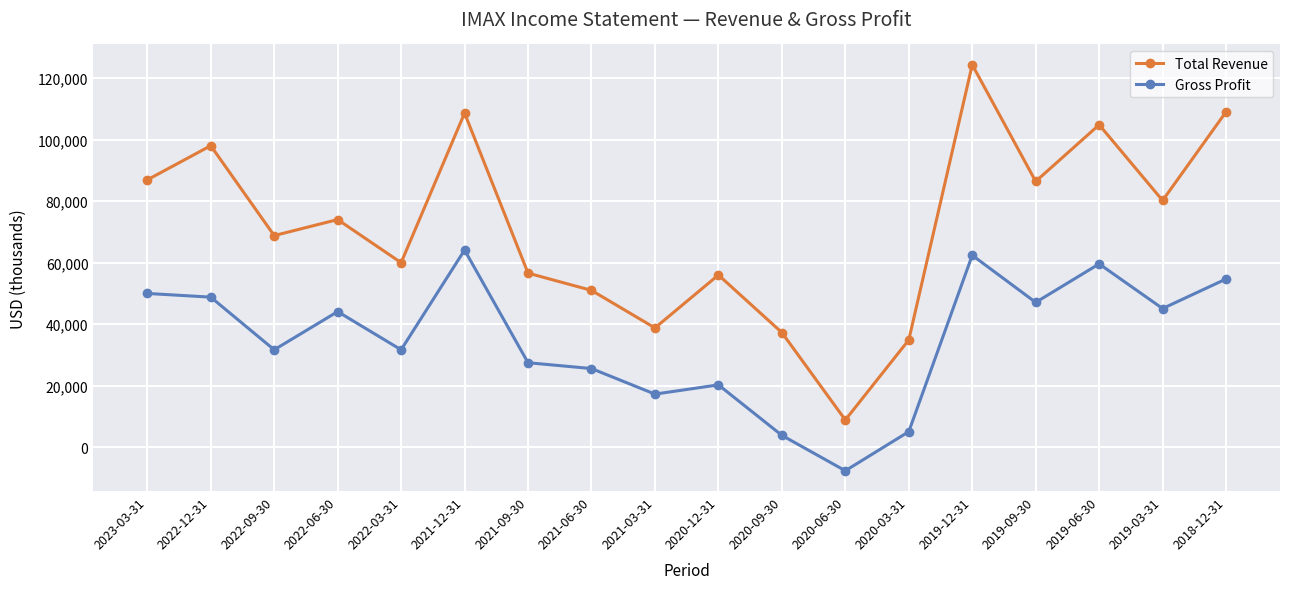

What is the sum of all Gross Profit values?

631400